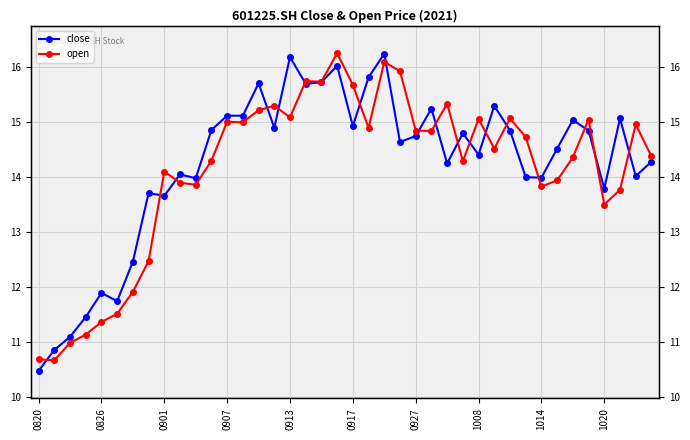

True or false: close has more than 1 points higher than both neighbors.

True